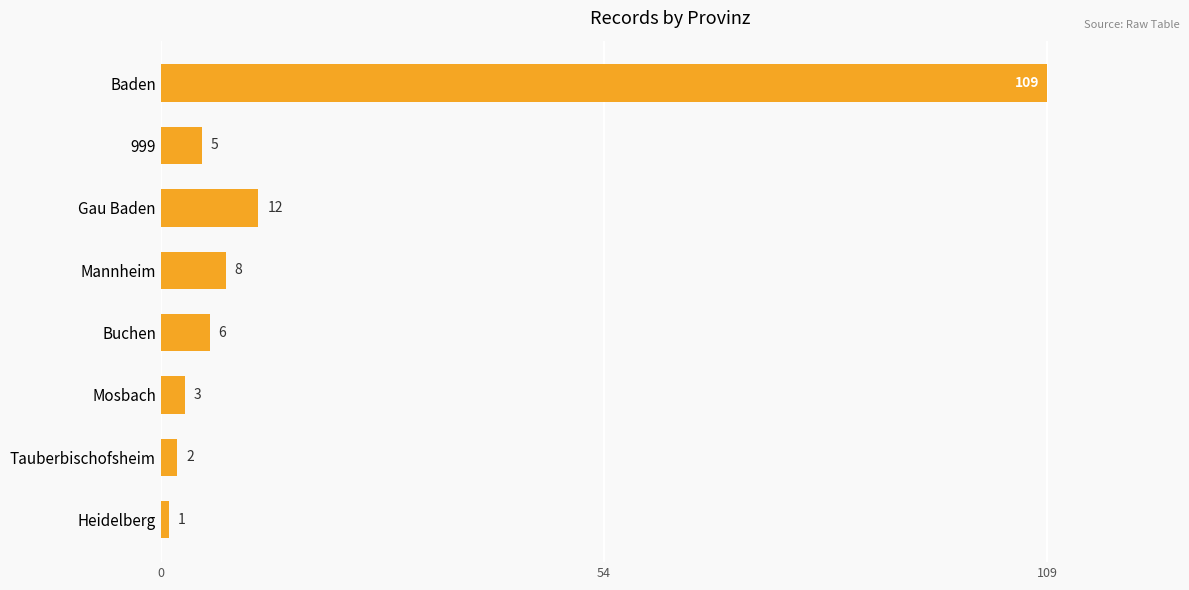

What is the change in value from Gau Baden to Heidelberg?

-11